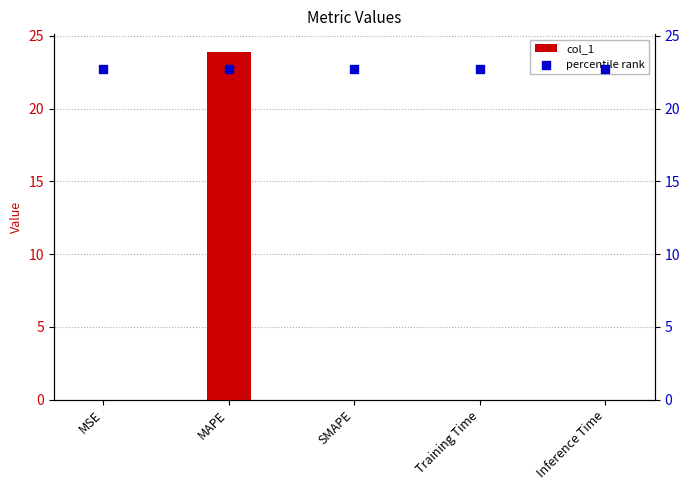

Which series contains the highest Y value?

col_1